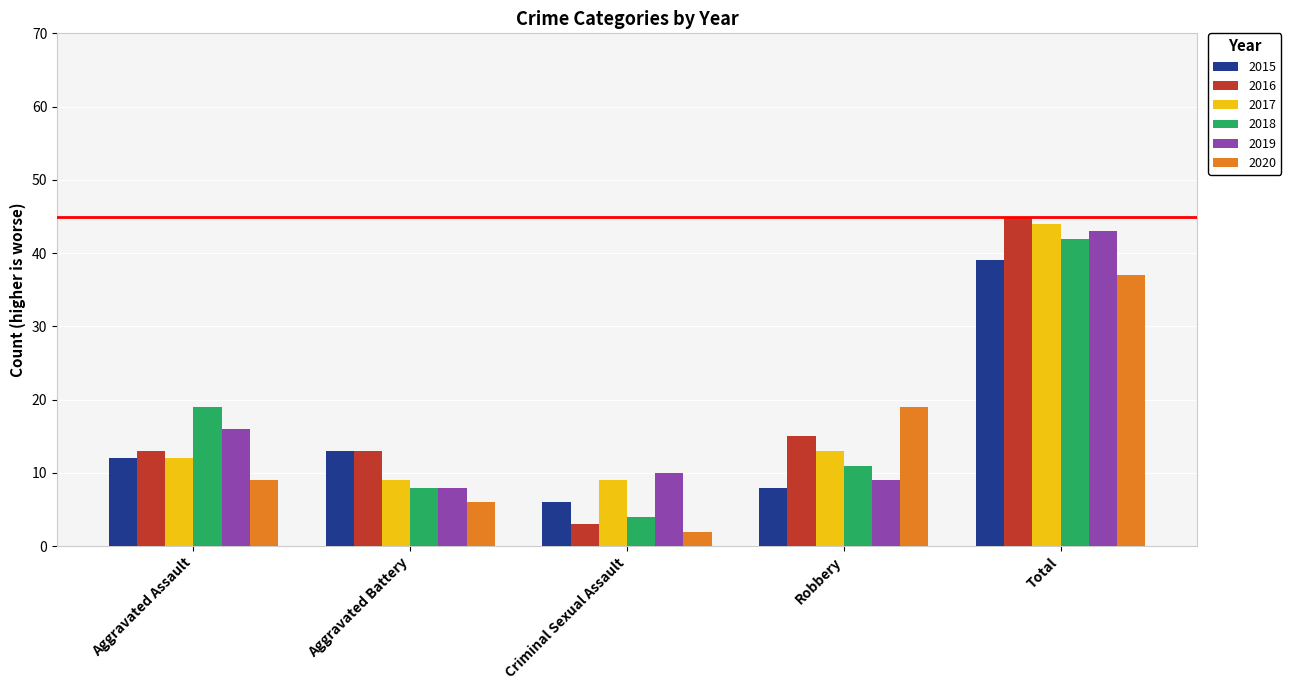

Is the value of 2018 at Aggravated Battery greater than the value of 2015 at Aggravated Battery?

No